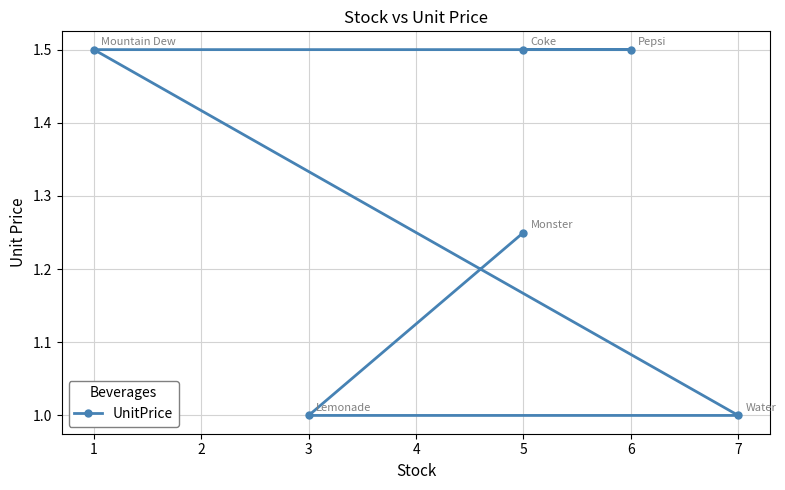

The chart shows a value of 0.4 at 3. True or false?

False